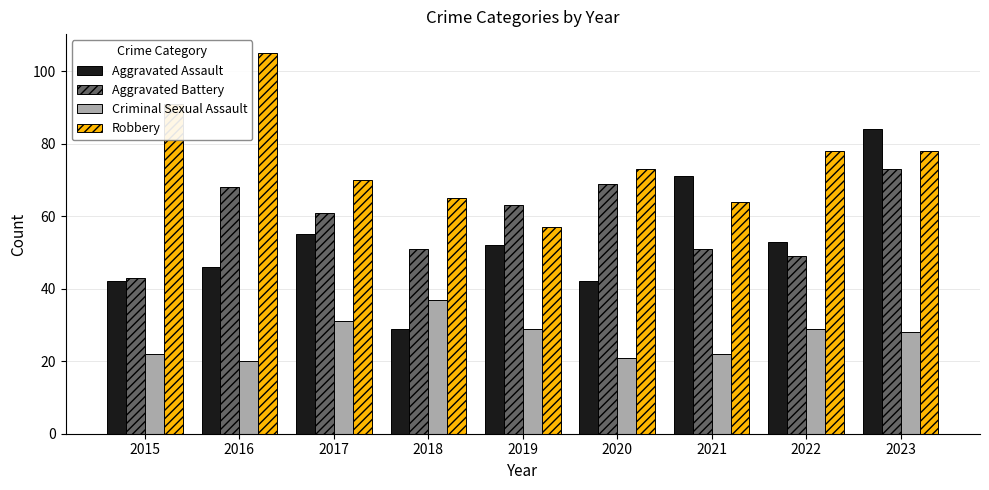

What is the difference between the Aggravated Assault values at 2021 and 2023?

13